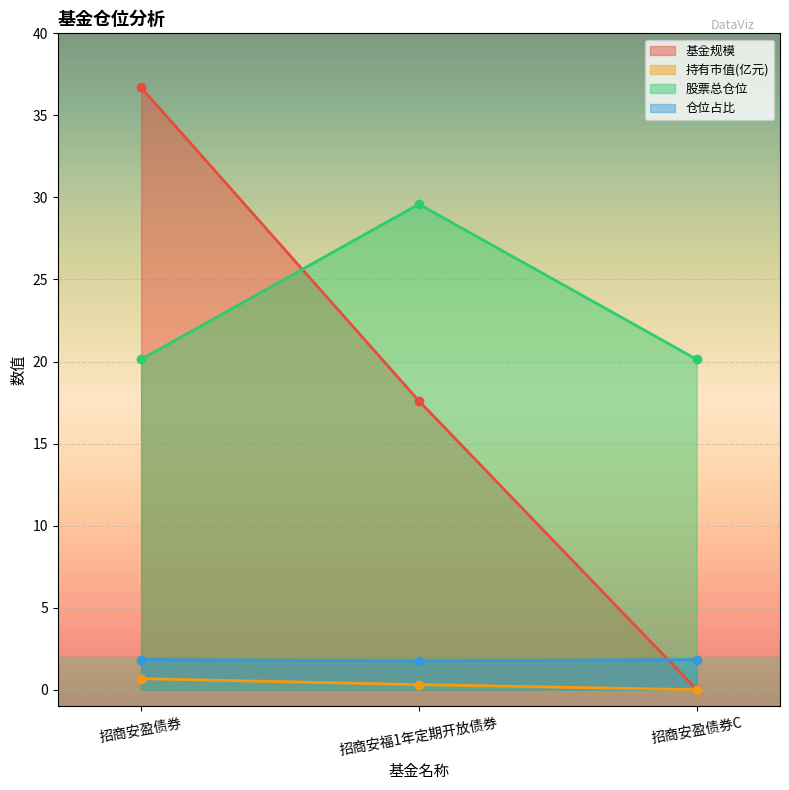

What is the total value across all series at 招商安盈债券C?

22.0